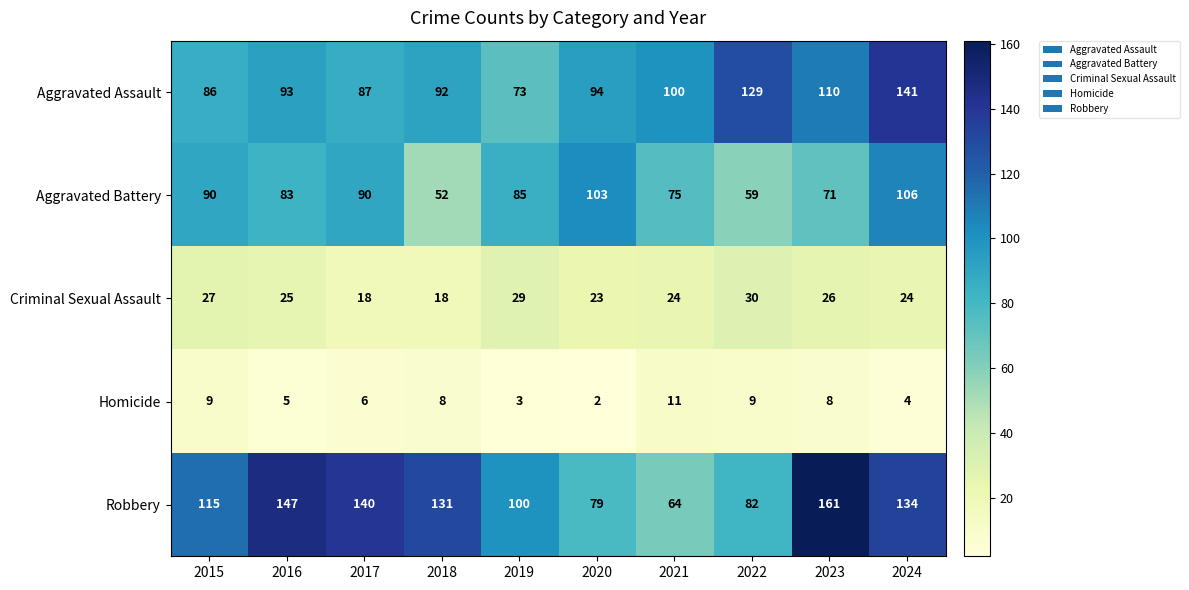

How many distinct data groups are displayed?

5